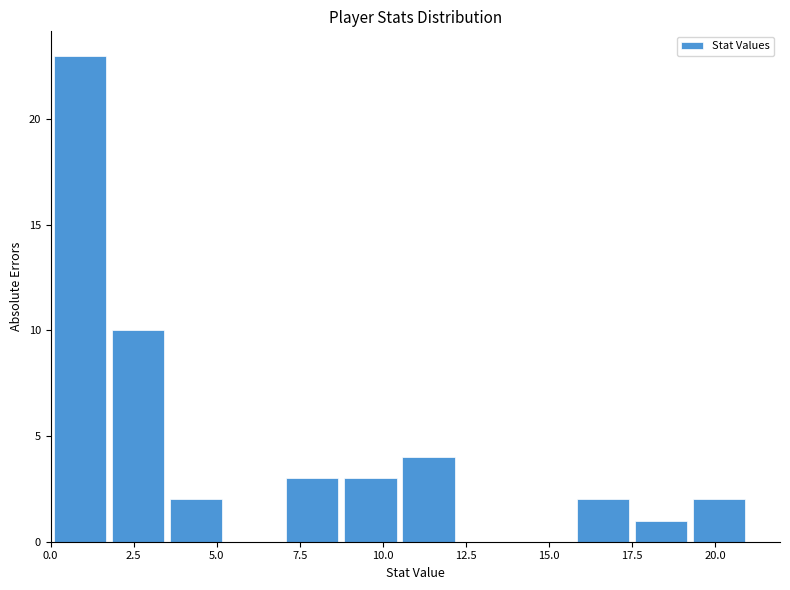

Around what value on the x-axis is the tallest bar? Give the approximate position of its centre, as read against the axis.

1.0